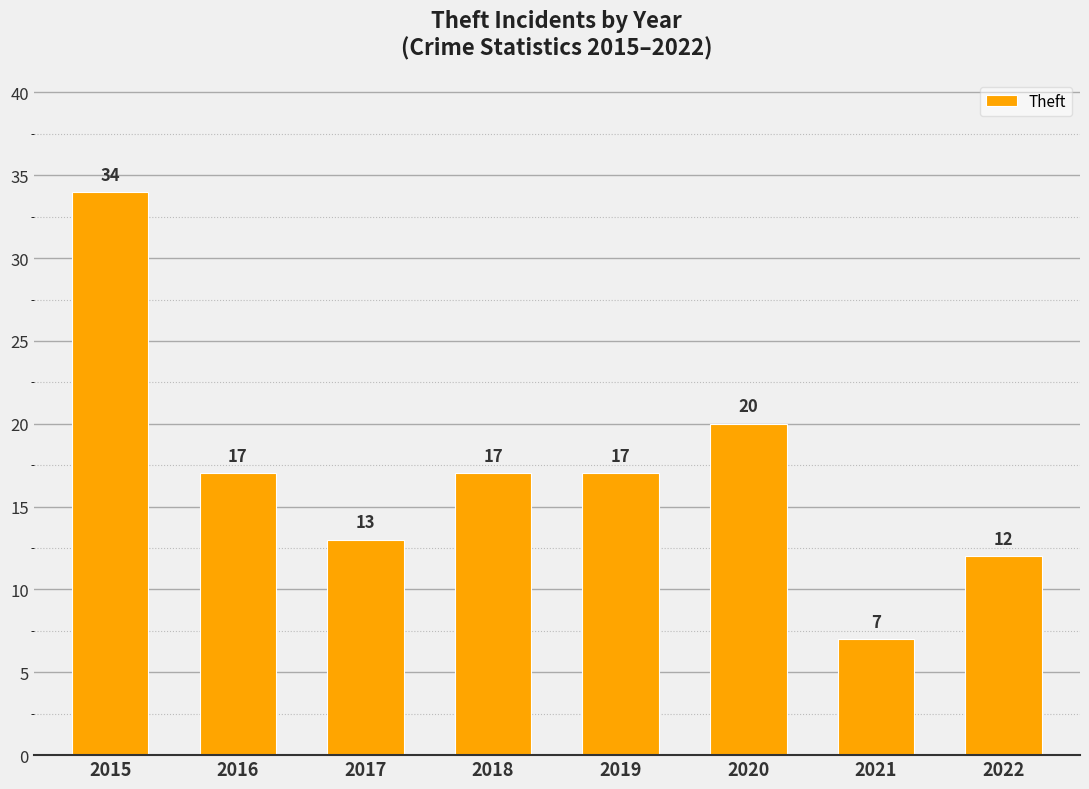

What is the value of the 8th bar from the left?

12